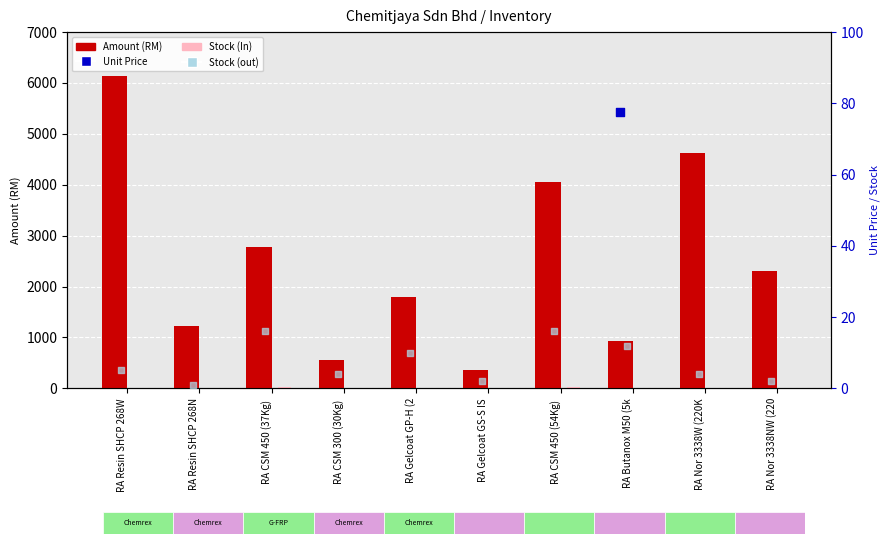

Which series has the widest spread of Y values?

Amount (RM)